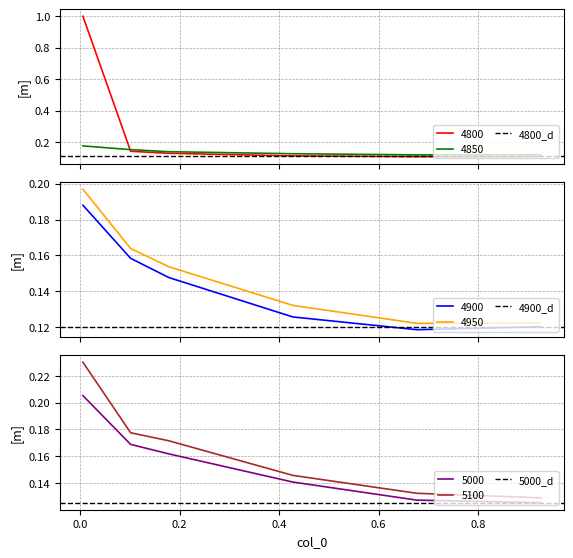

True or false: 4900 and 4950 cross at least once.

False